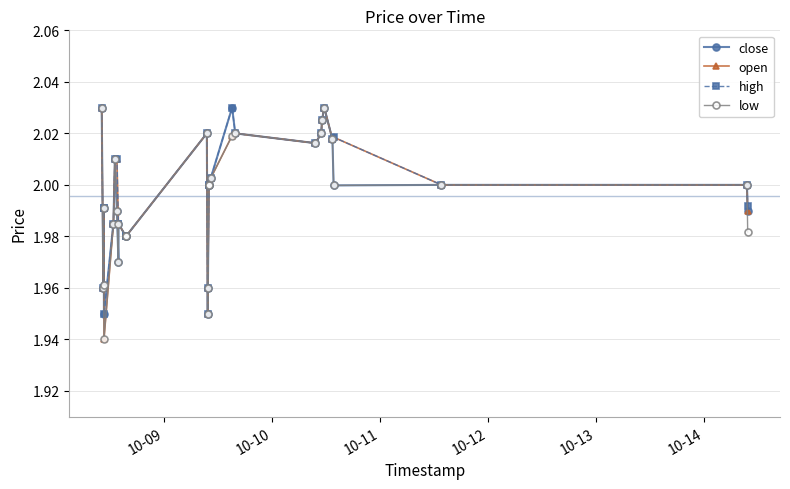

True or false: open has more than 2 interior local peaks.

True